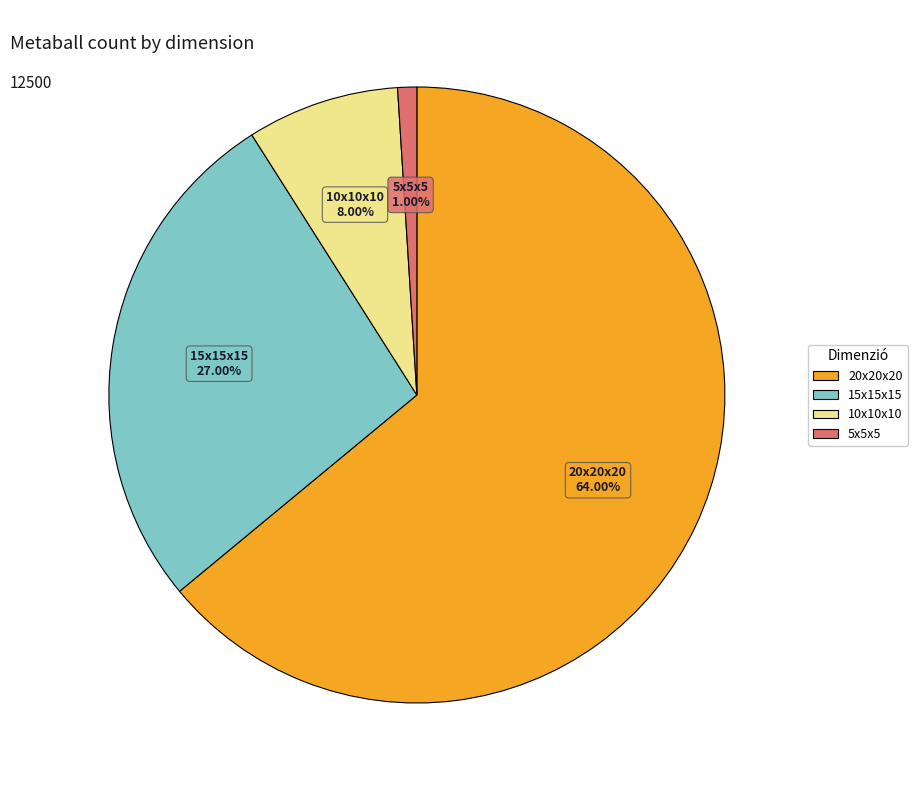

How many segments does this pie chart have?

4